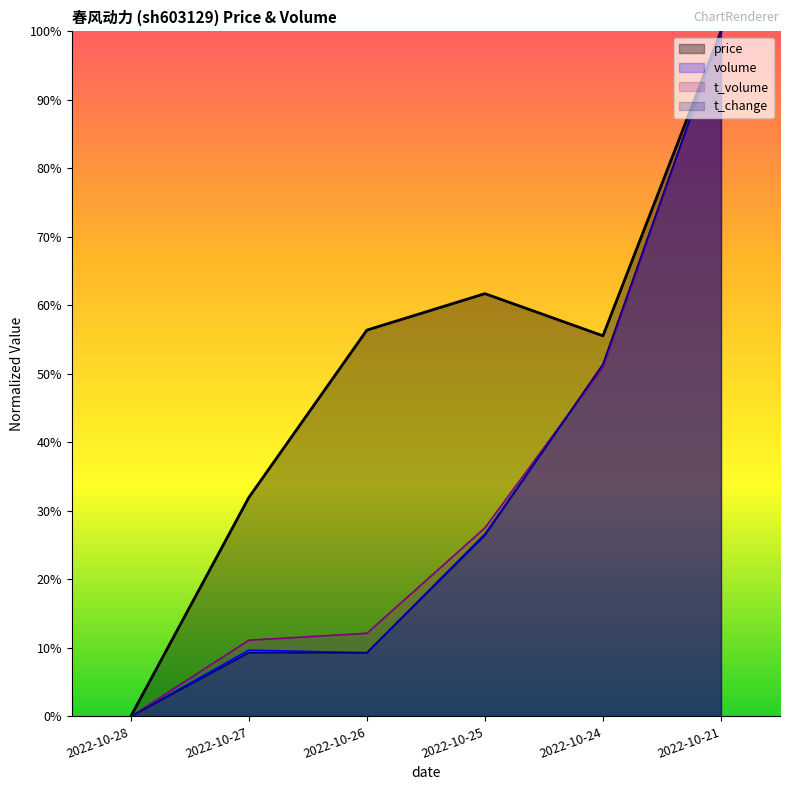

At which label is volume closest to 50?

2022-10-24